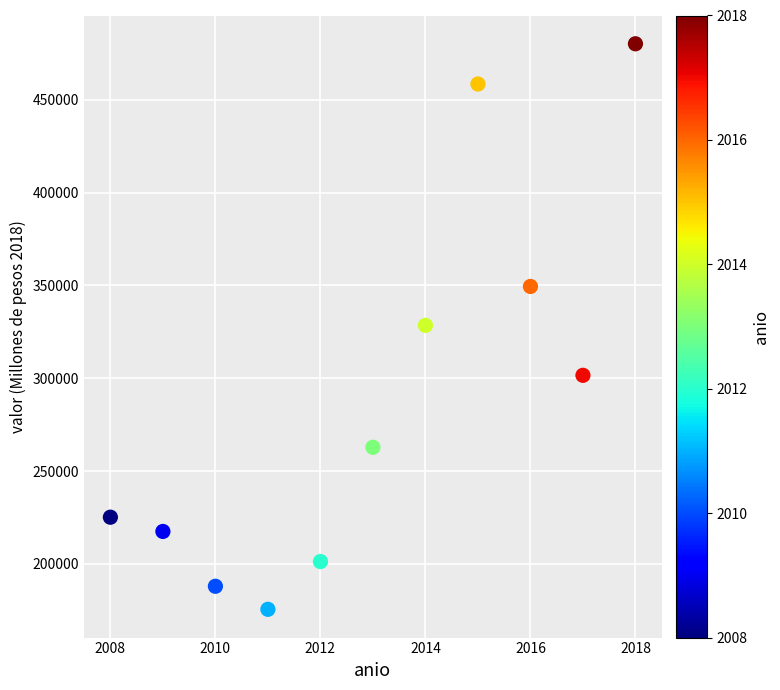

What is the range of Y values (max minus min)?

304785.8